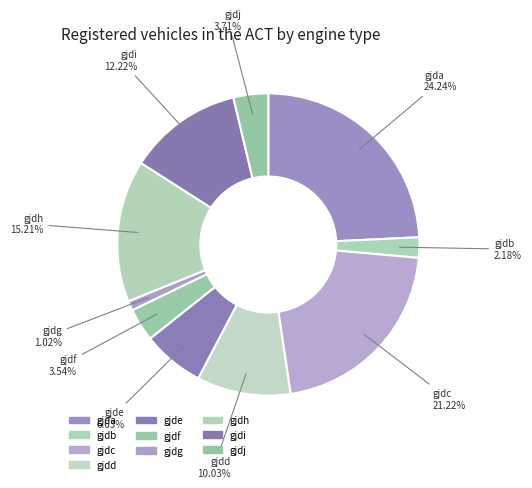

Which has a higher value, gjde or gjdf?

gjde